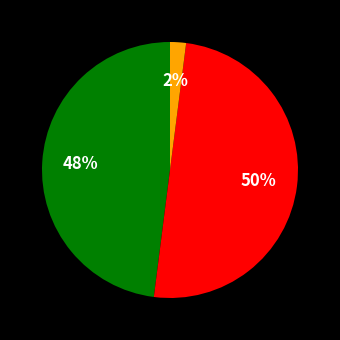

To the nearest percent, what is the average slice percentage?

33%